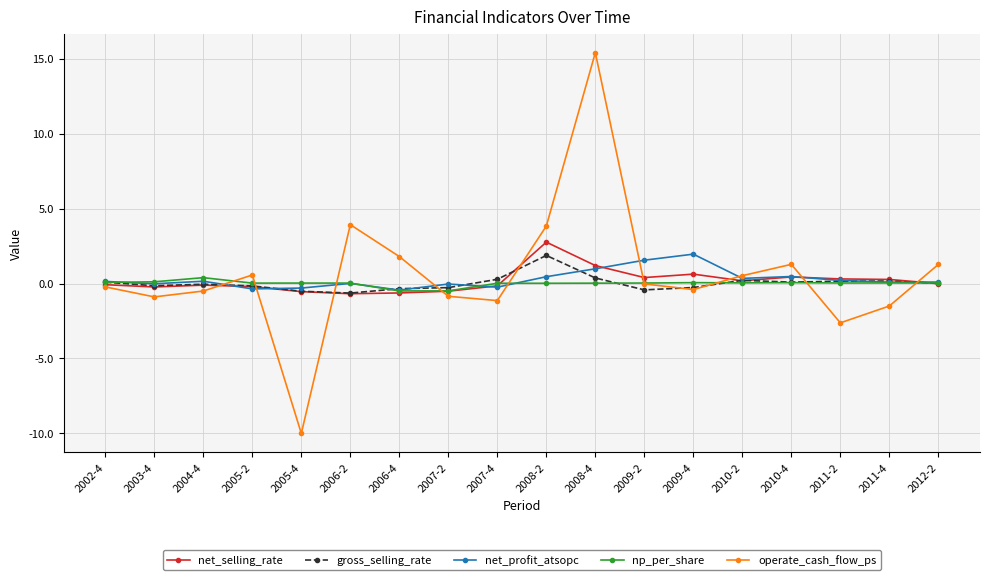

What is the label of the 2nd point from the left?

2003-4